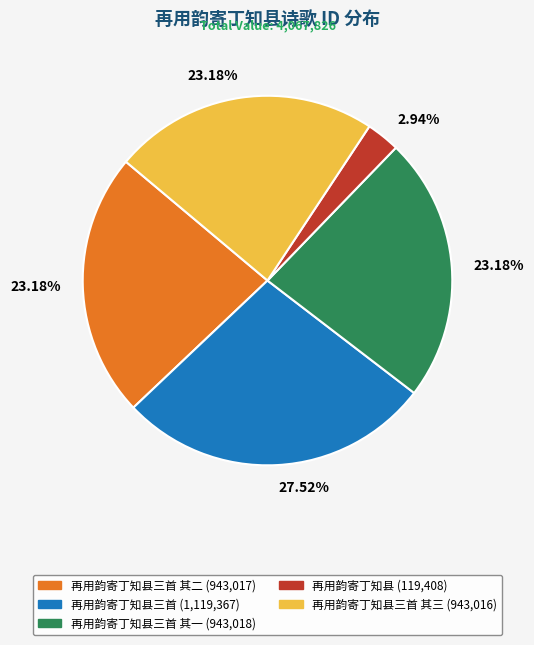

Is there a majority slice in this chart?

No